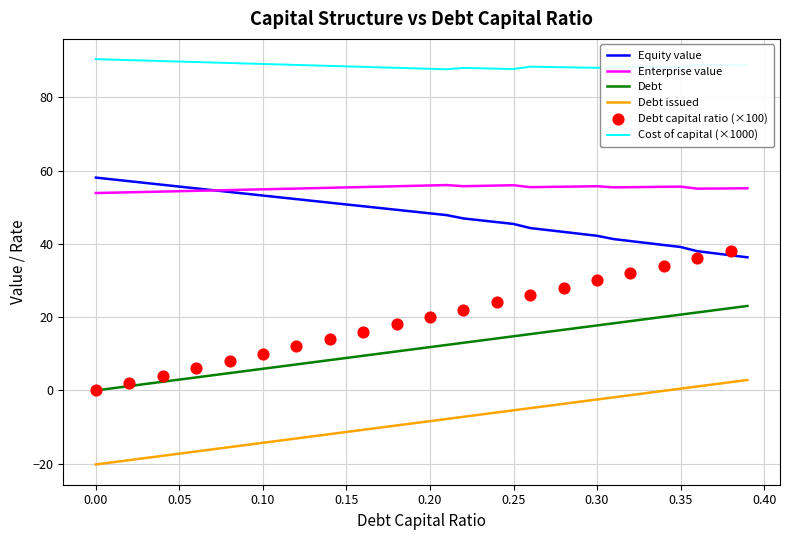

Which series reaches the minimum Y coordinate?

debt_issued